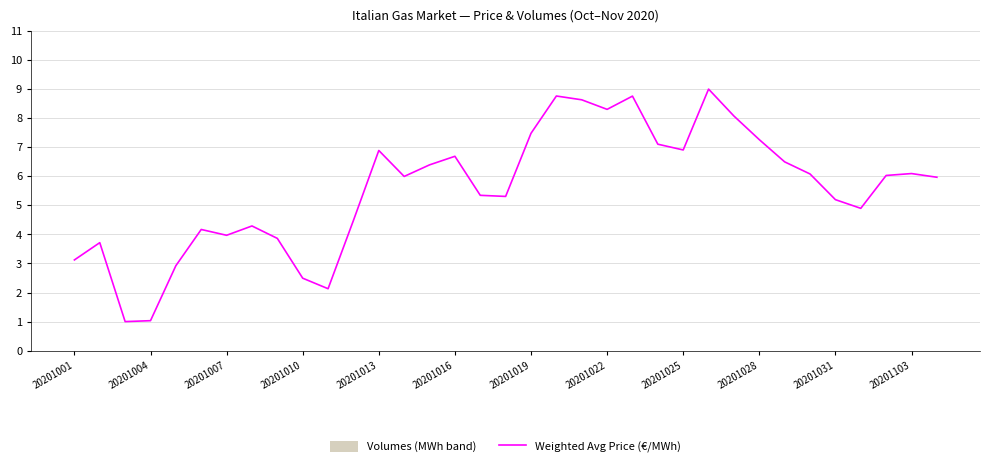

What is the highest value of the Weighted Avg Price (€/MWh) series?

9.0